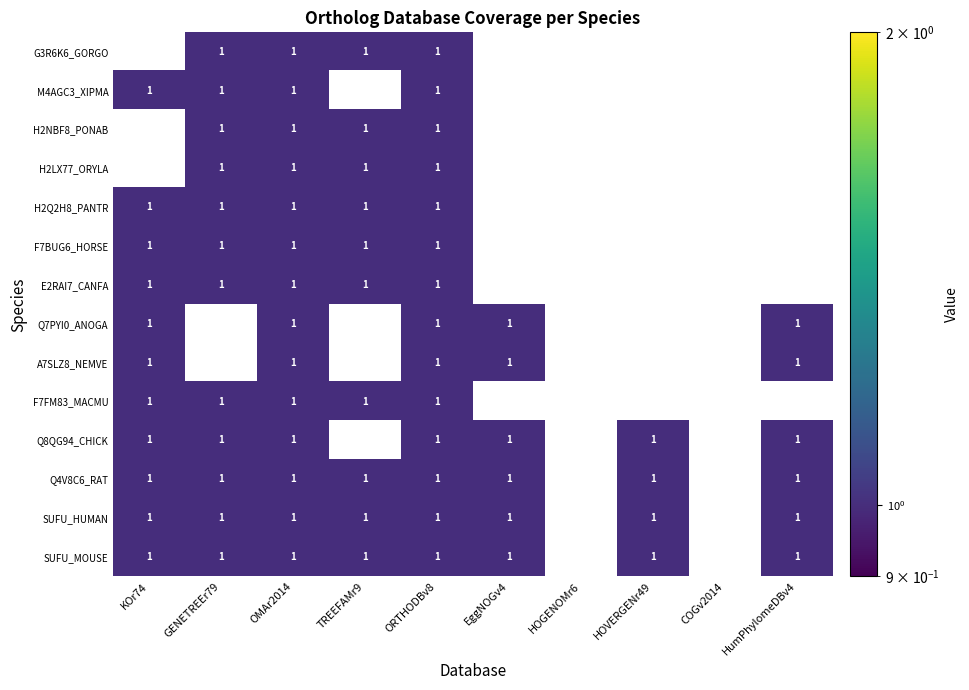

Rank the categories by Q8QG94_Q8QG94_CHICK value from lowest to highest.

3, 6, 8, 0, 1, 2, 4, 5, 7, 9